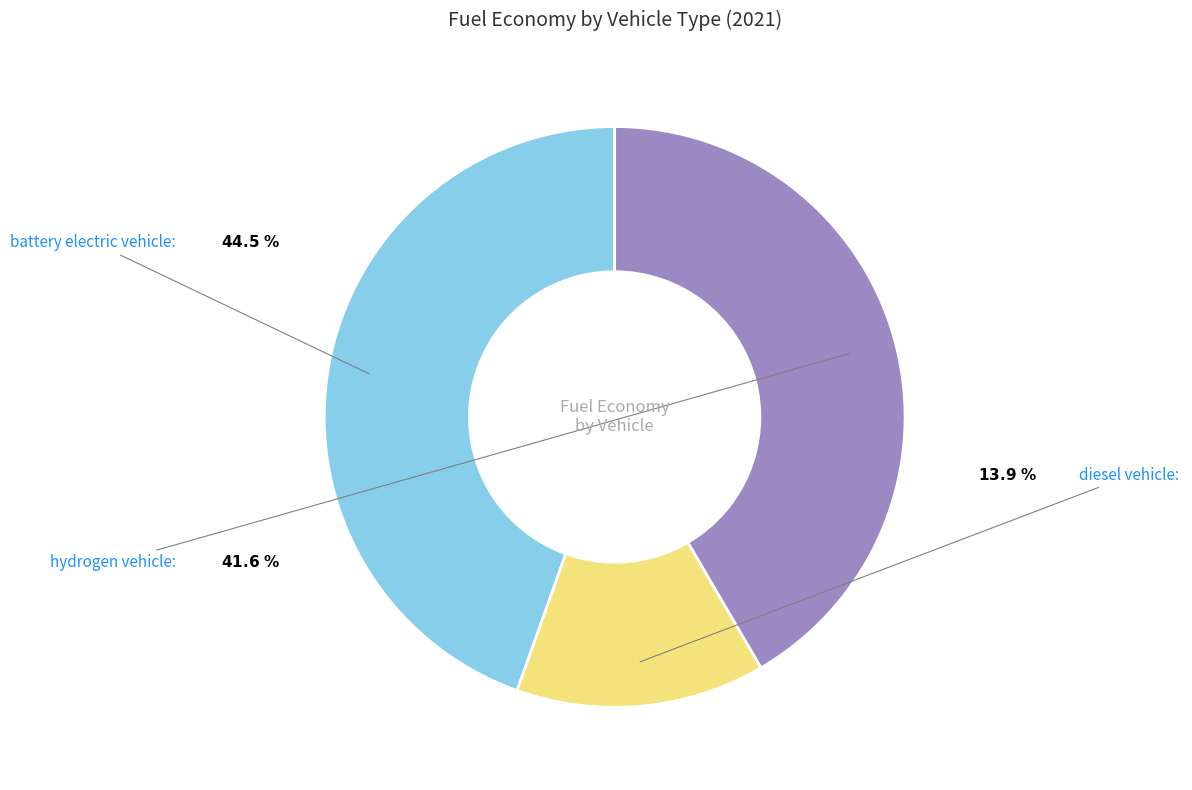

Does battery electric vehicle represent more than half of the total?

No